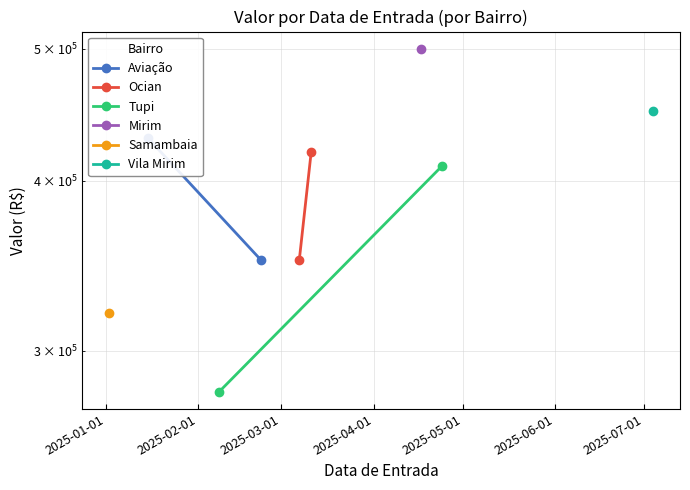

Which series has the largest range (max minus min)?

Tupi